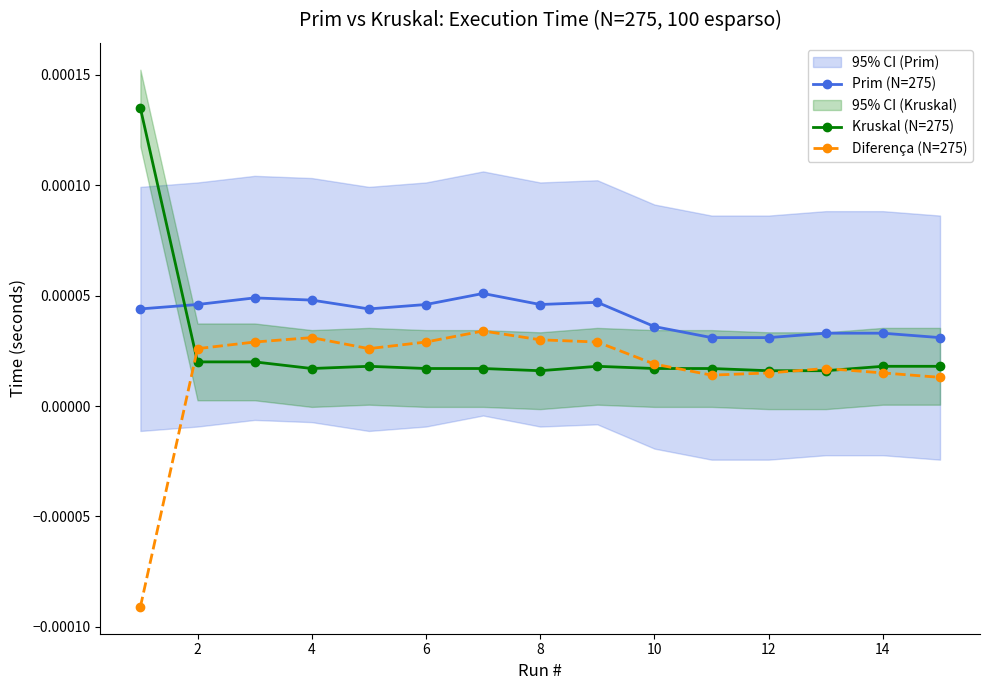

True or false: Prim (N=275) and Diferença (N=275) cross at least once.

False